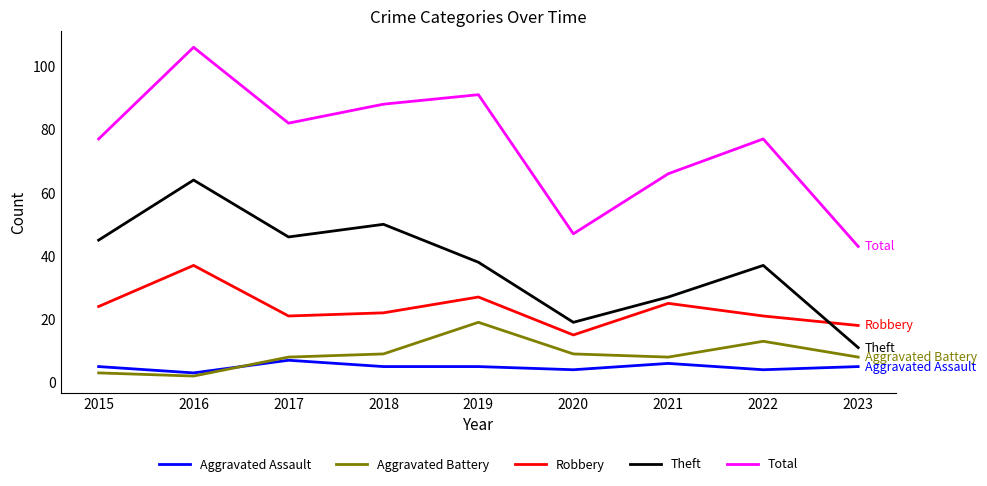

True or false: Aggravated Battery and Theft cross at least once.

False